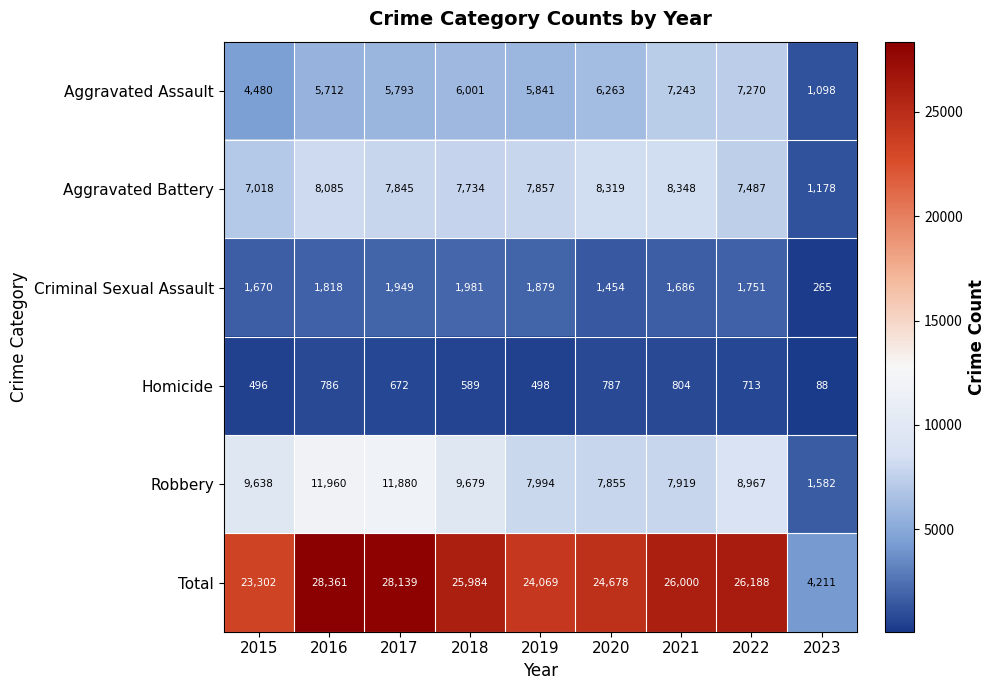

What is the average value of the Criminal Sexual Assault series?

1606